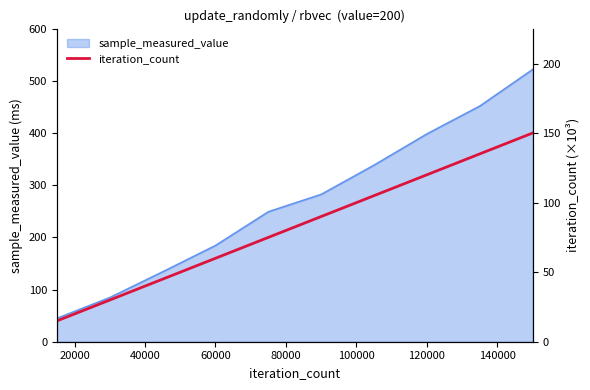

What is the minimum value for sample_measured_value?

44.9